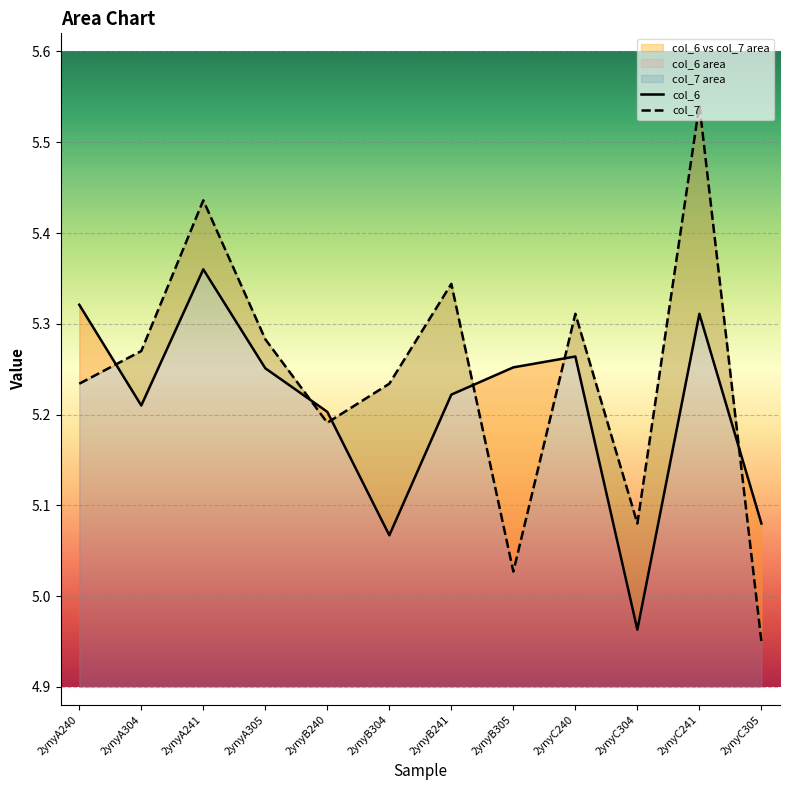

At which label does col_7 reach its minimum?

2ynyC305